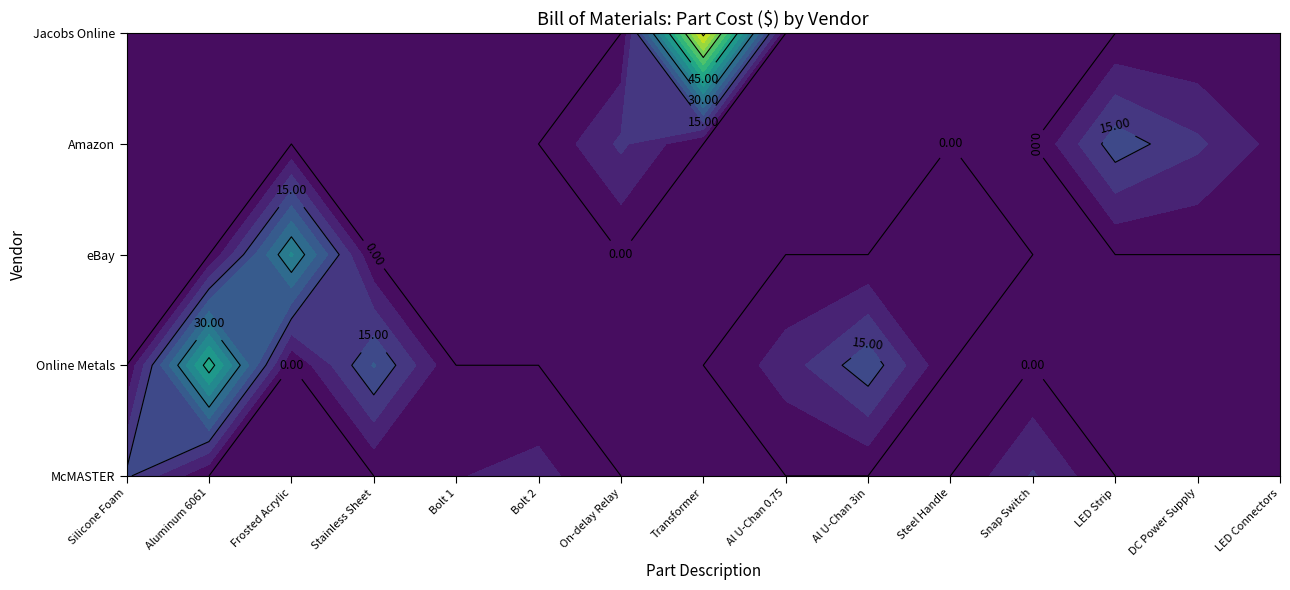

Is the value of Transformer at 7 greater than the value of Snap-acting Switch at 11?

Yes